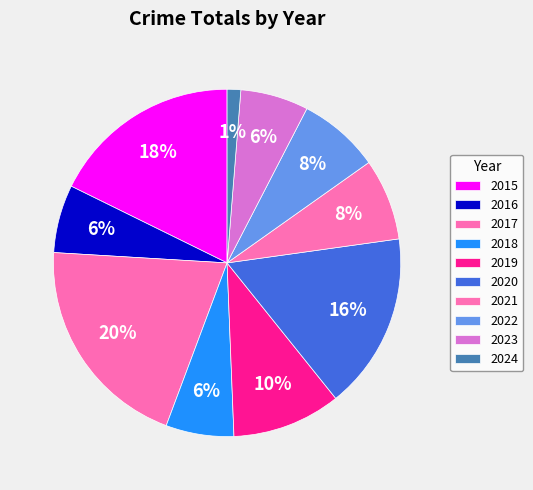

Is it true that 2022 is 21% of the pie?

False